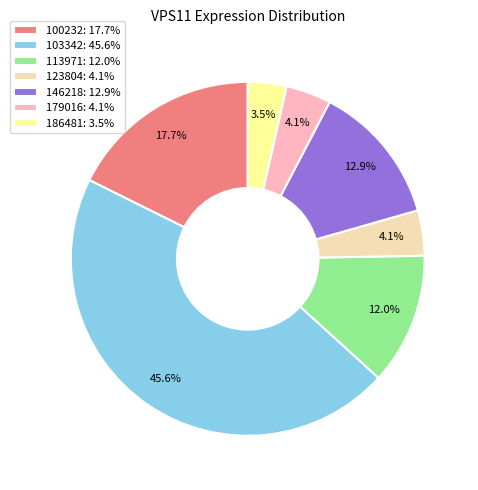

The 186481 slice represents 18% of the pie. True or false?

False